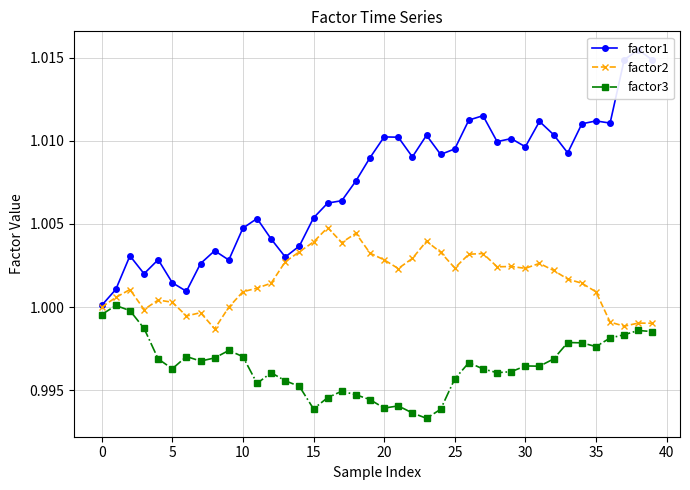

True or false: factor1 has more than 0 interior local peaks.

True